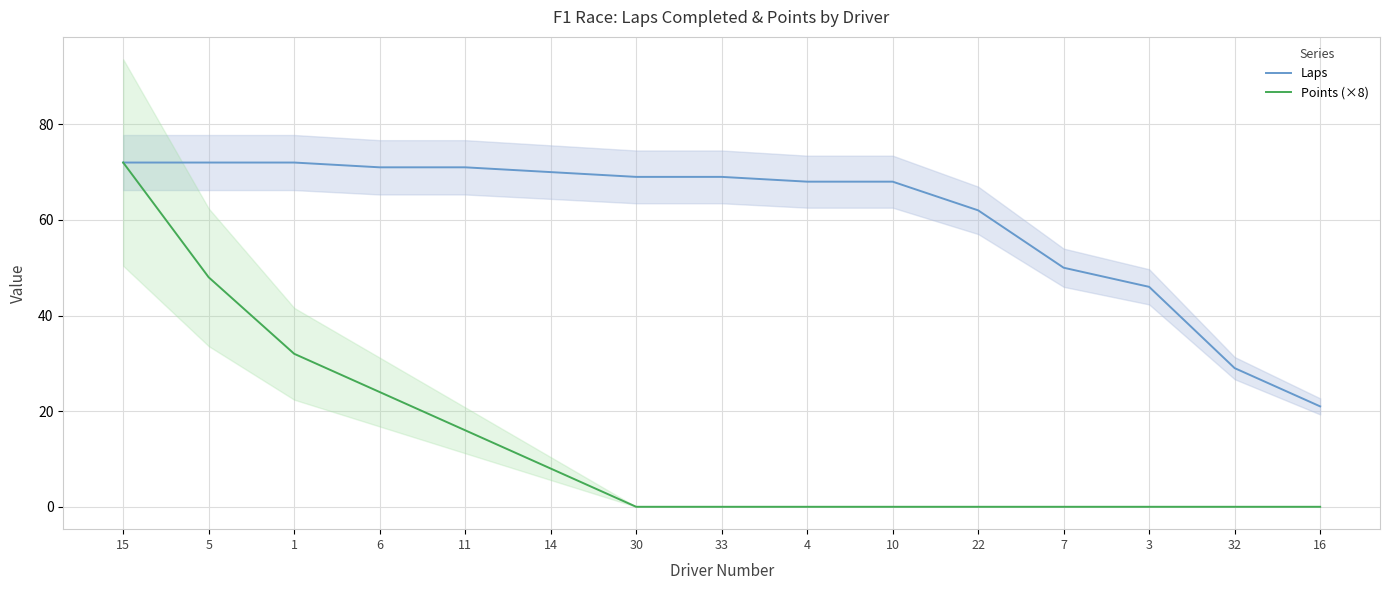

True or false: Laps has a value of 115 at 15.

False